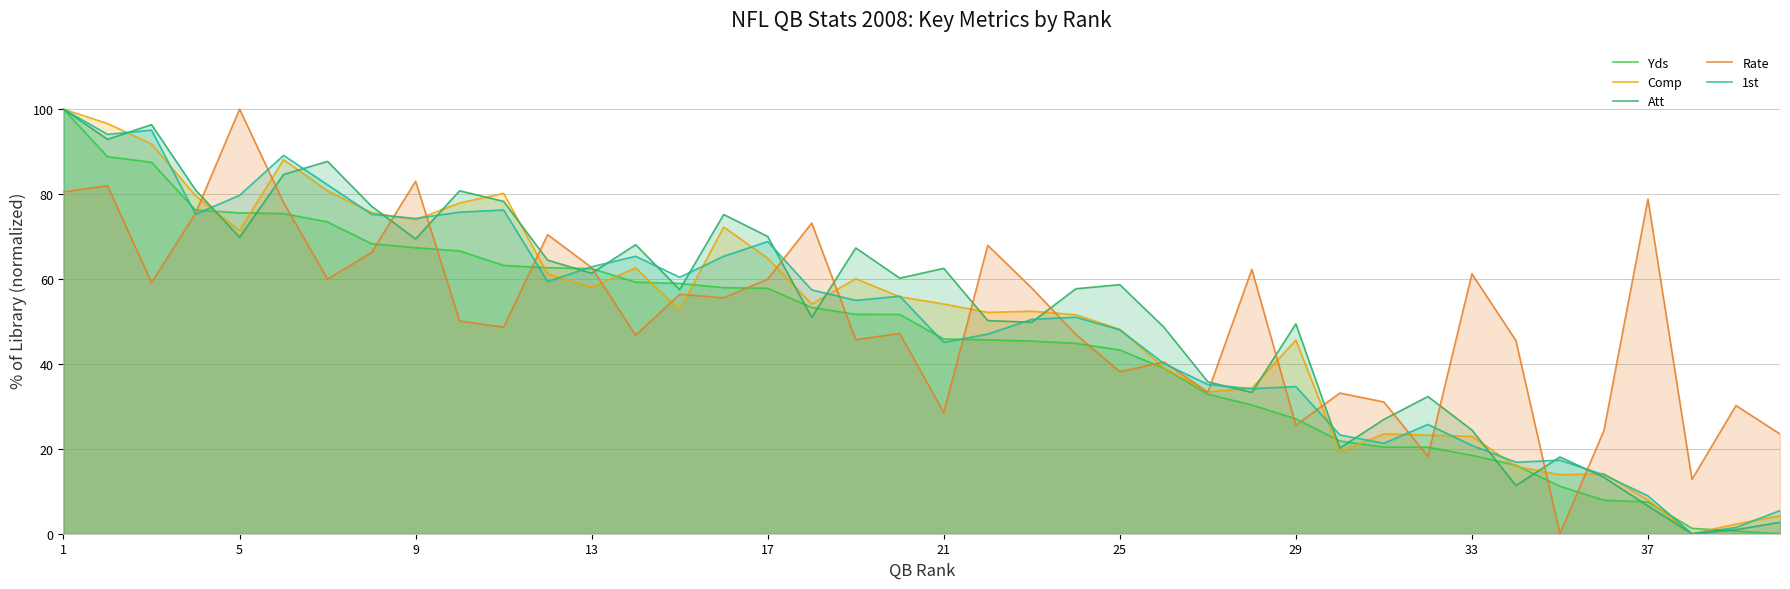

True or false: 1st and Rate cross at least once.

True